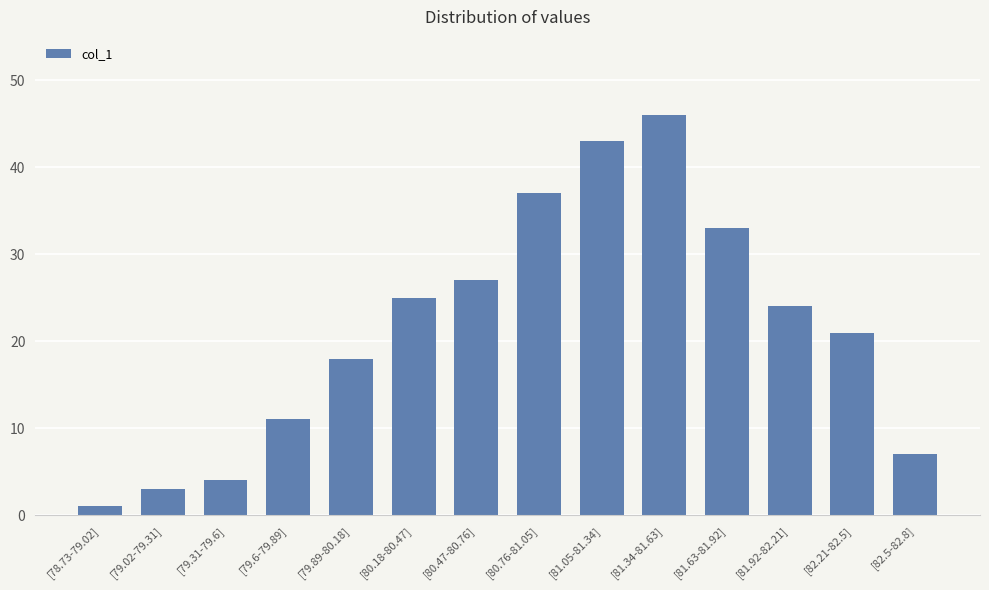

What is the difference between the values at [82.5-82.8] and [81.05-81.34]?

36